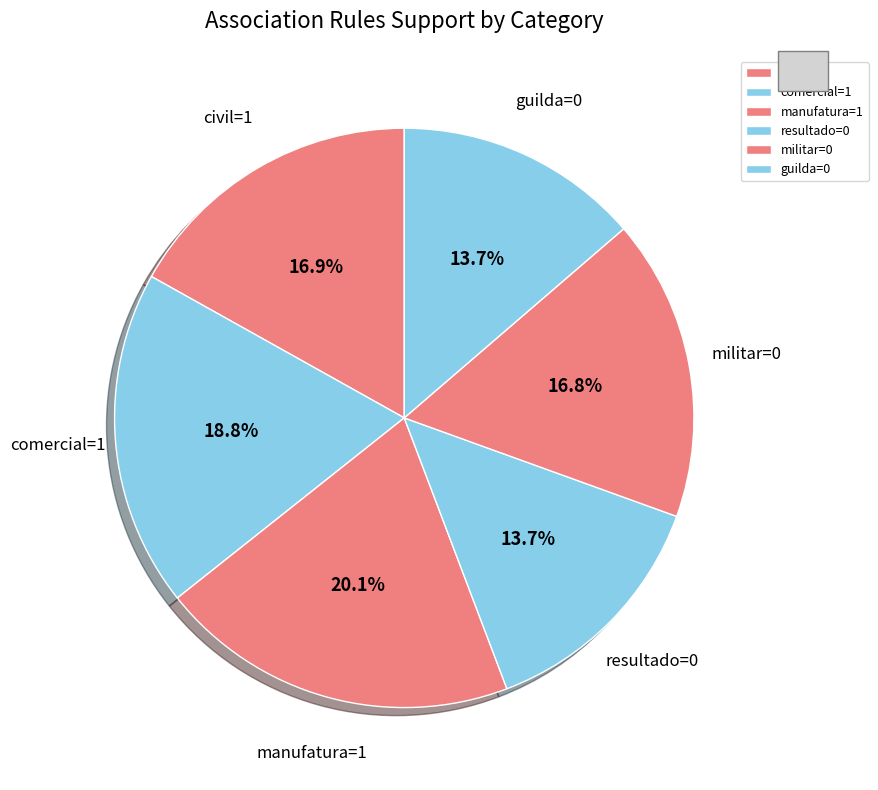

How many slices are in this pie chart?

6